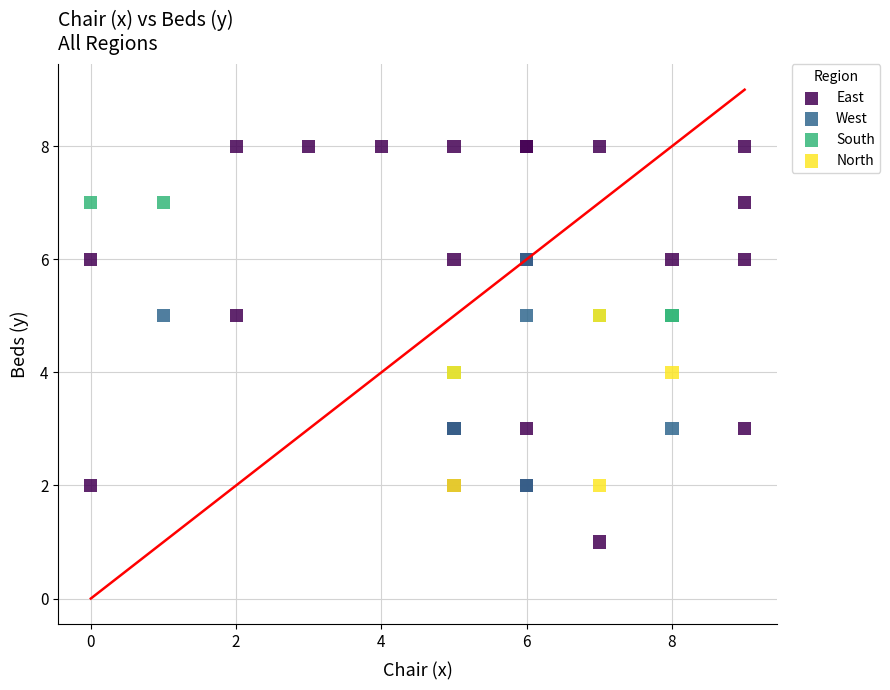

Which series has the largest Y range (max minus min)?

East